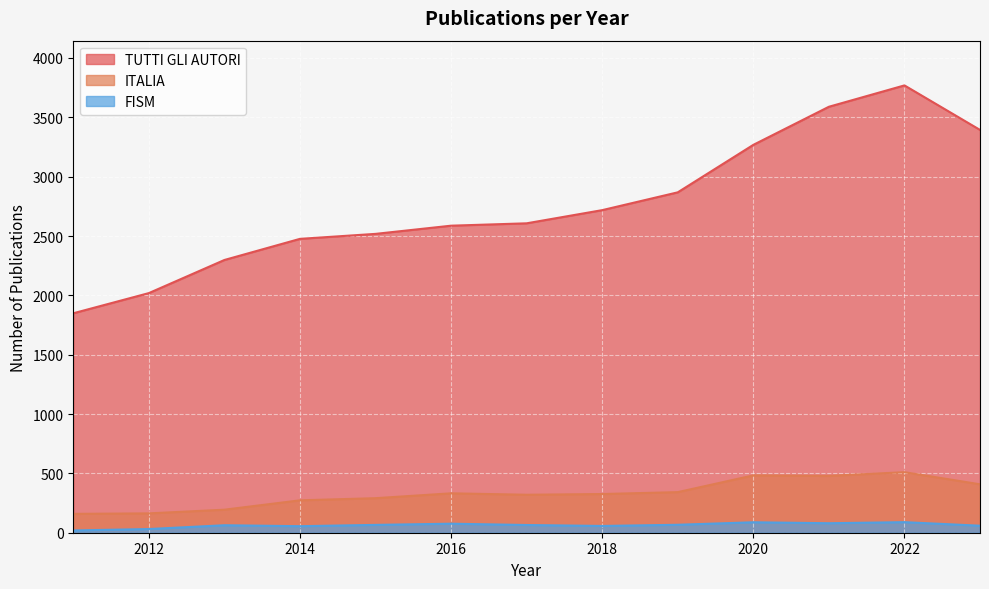

What are all the series names shown in the legend?

TUTTI GLI AUTORI, ITALIA, FISM